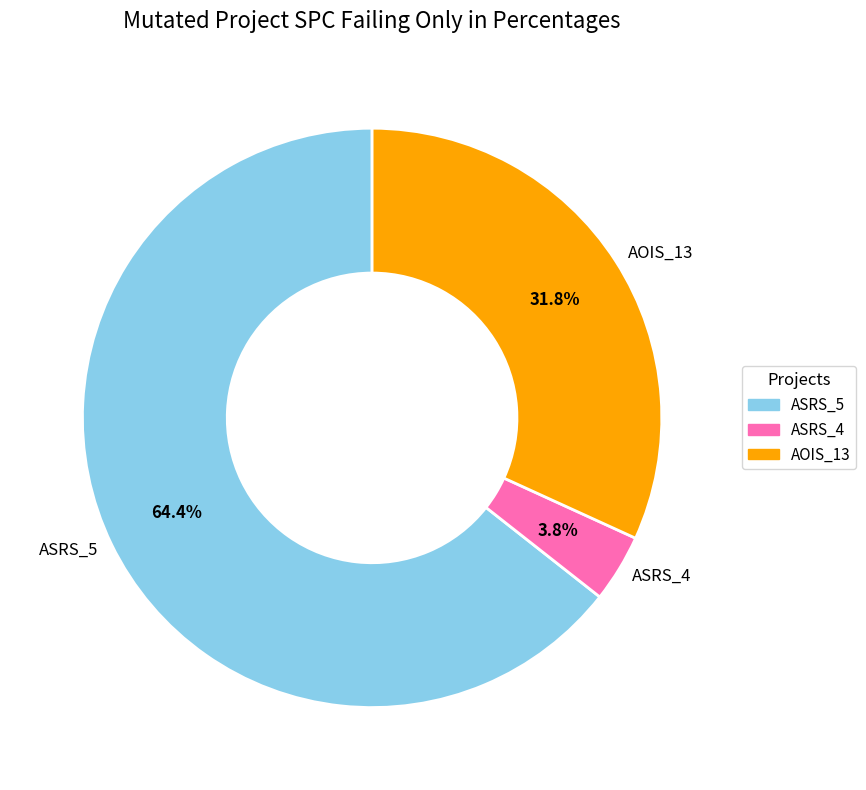

What percentage is NOT represented by ASRS_5?

35.6%